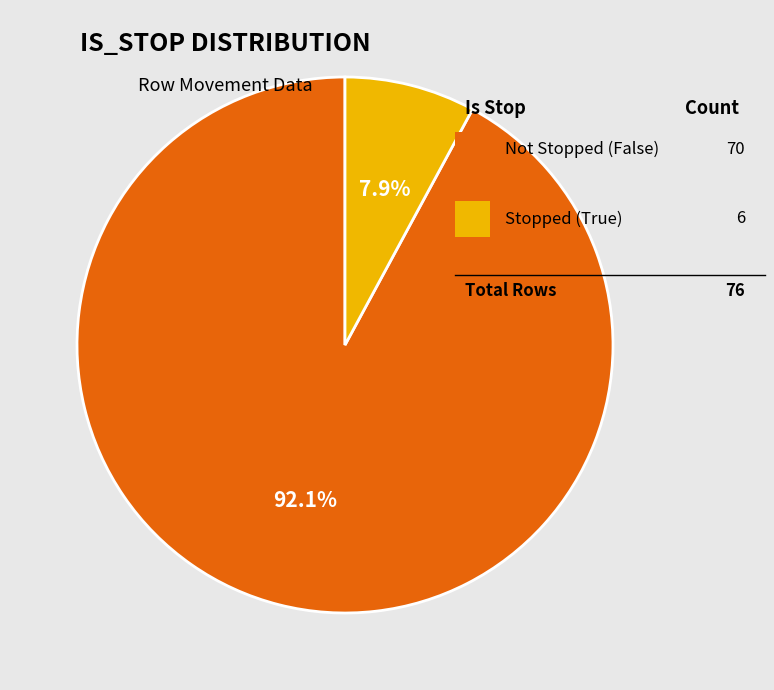

Is there any slice that represents more than half of the pie?

Yes